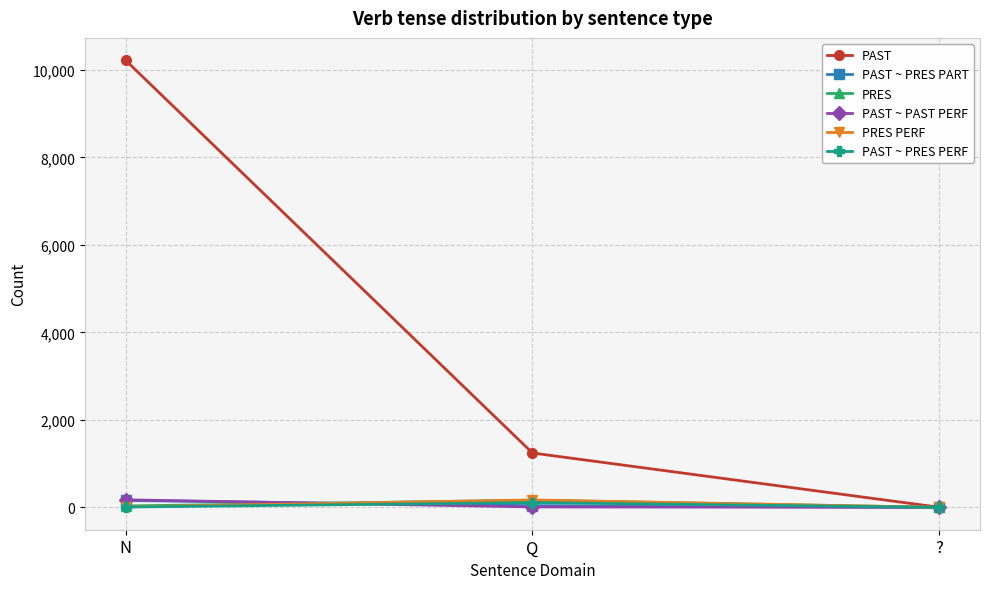

Is this an area chart (filled region under the line)?

No